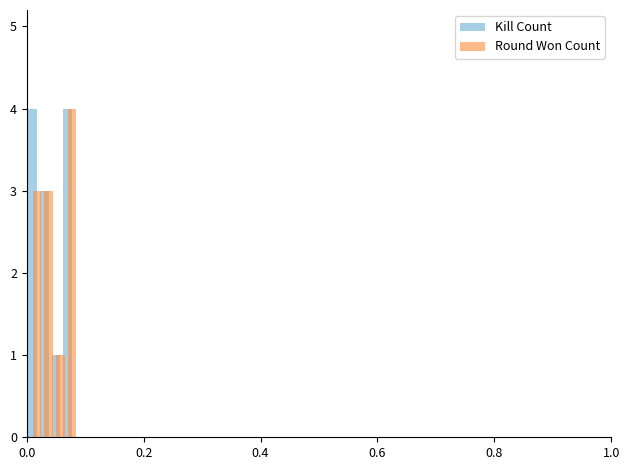

List the series in order of their overall mean, lowest first.

Round Won Count, Kill Count